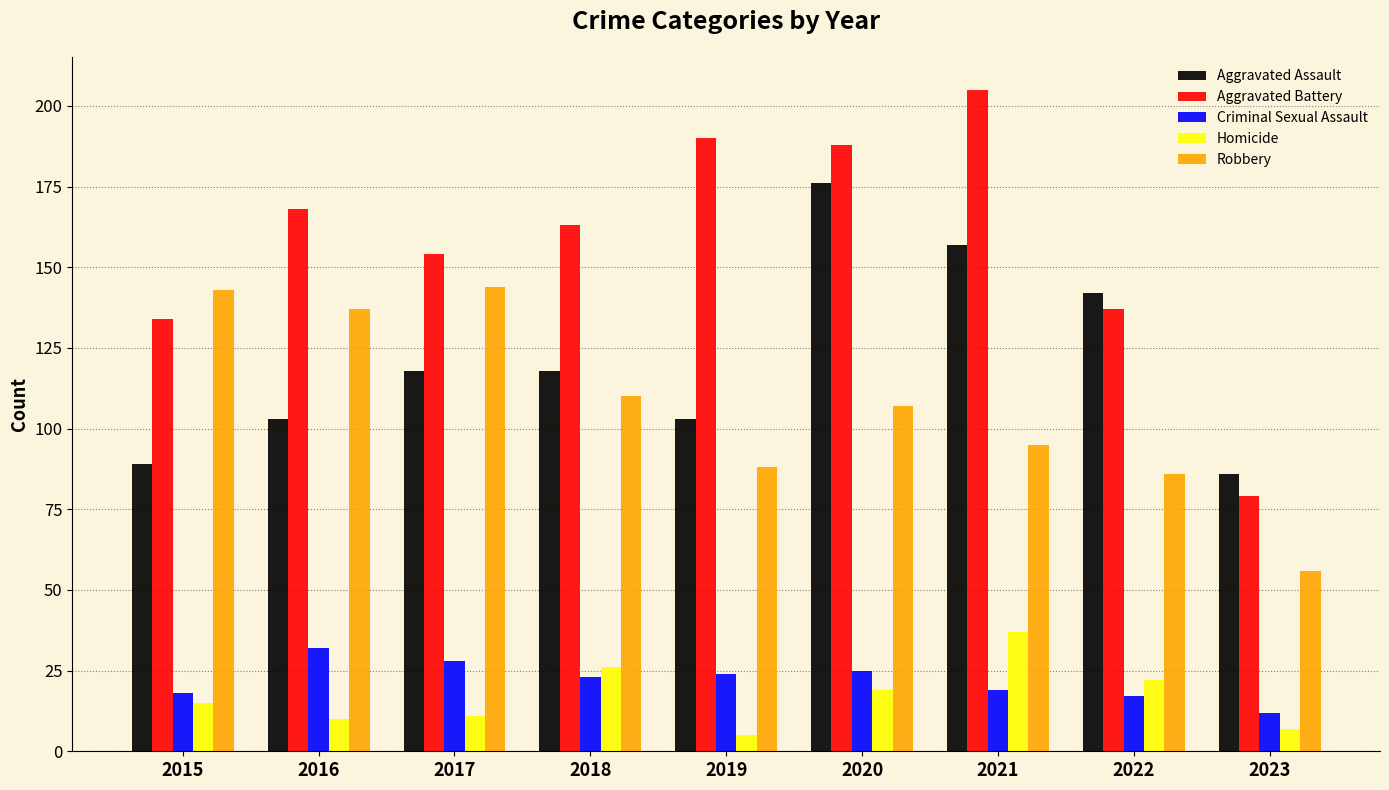

What is the sum of all Aggravated Assault values?

1092